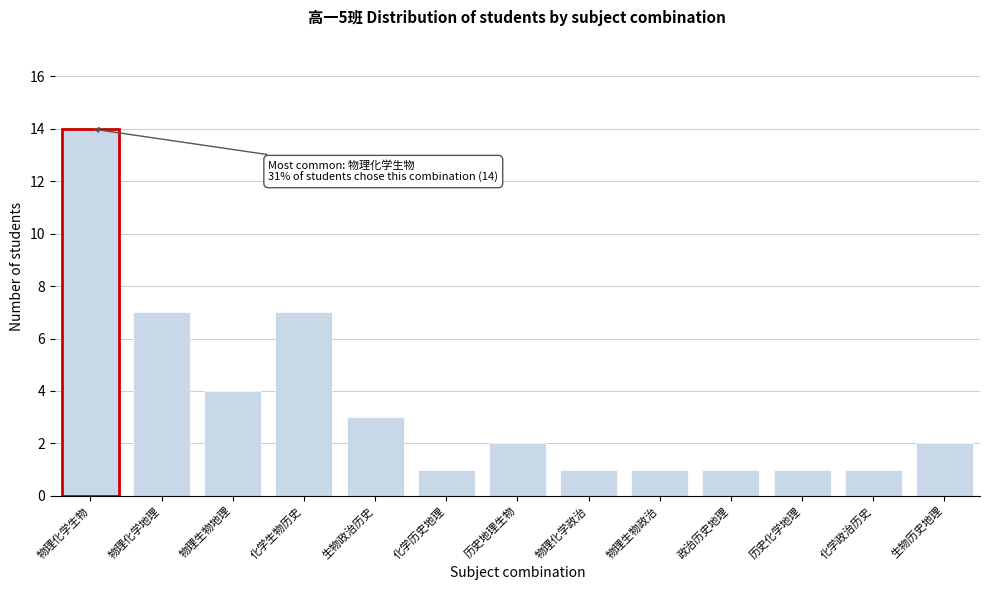

Reading left to right, what are all the values shown in this chart?

14	7	4	7	3	1	2	1	1	1	1	1	2